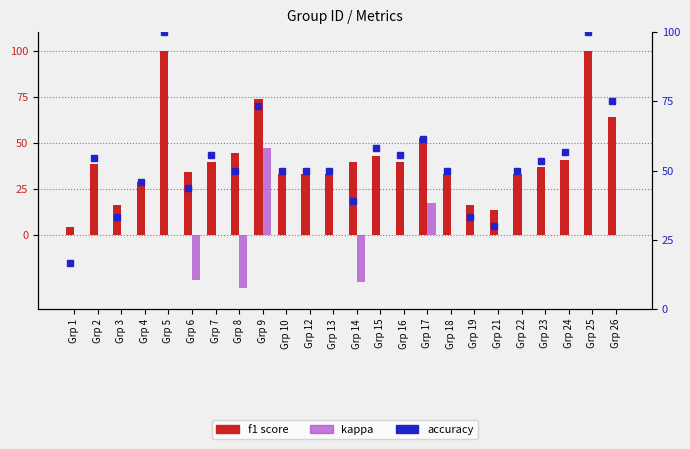

What is the total value across all series at Grp 18?

83.3